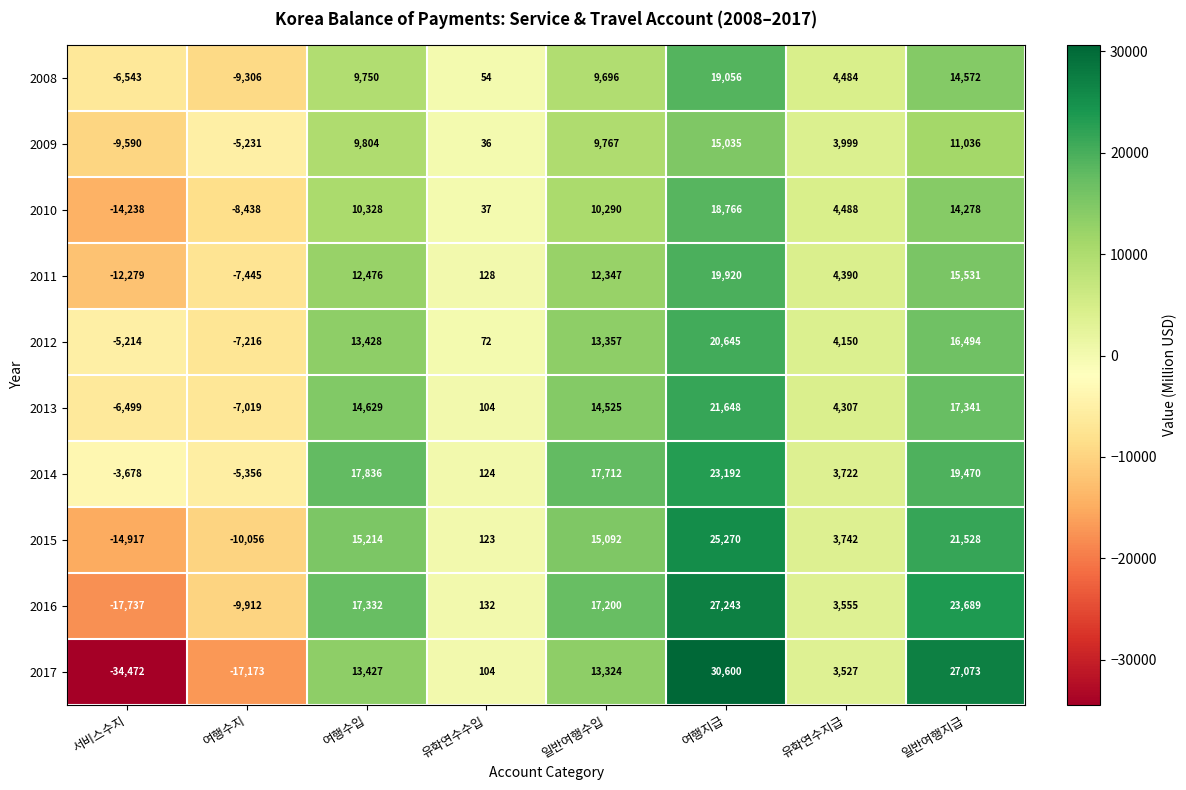

At which category is the sum across all series the highest?

여행지급